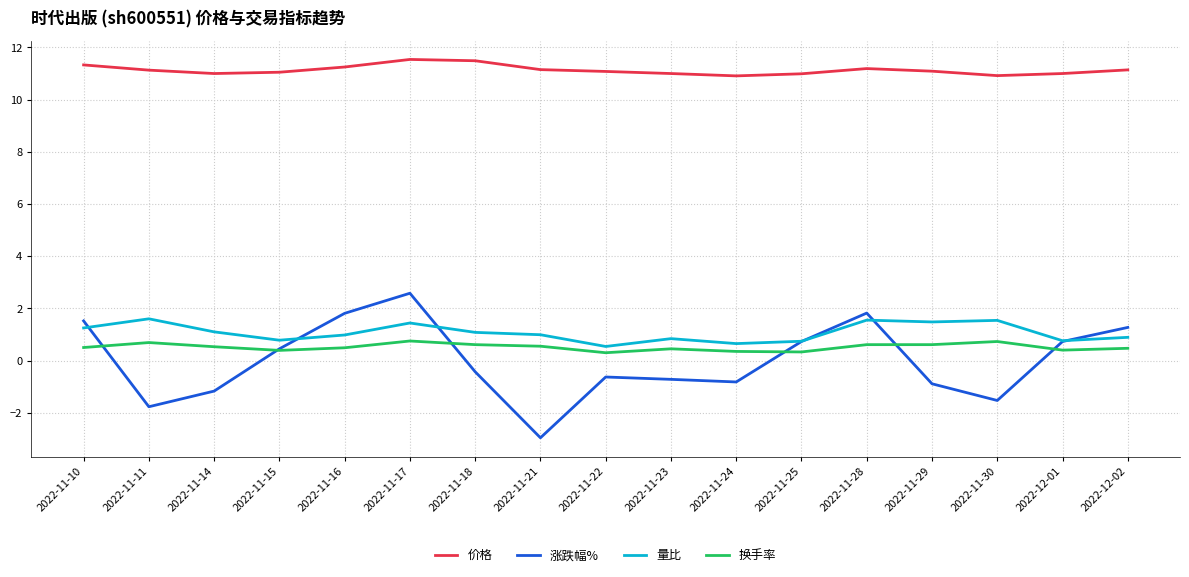

What is the smallest value displayed?

-3.0